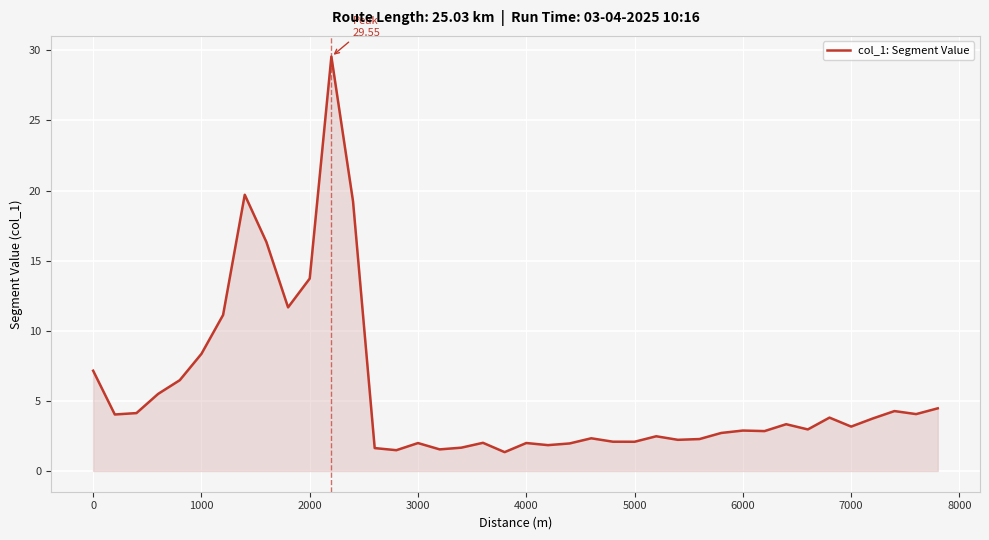

What is the minimum value shown in the chart?

1.3